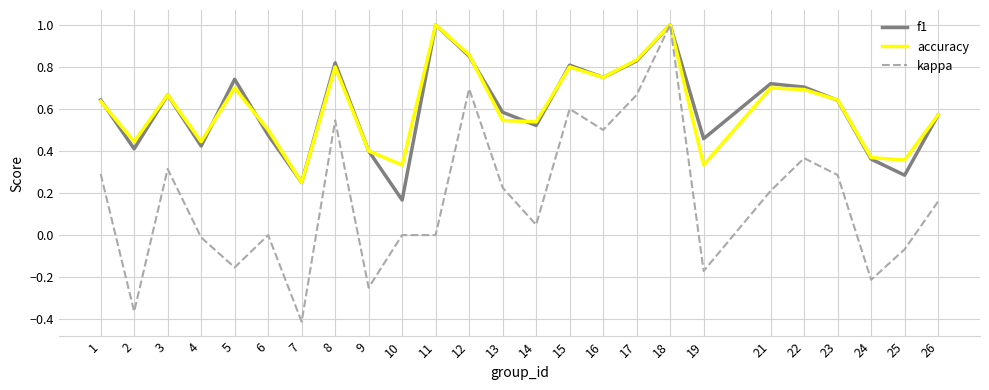

What is the greatest value displayed?

1.0